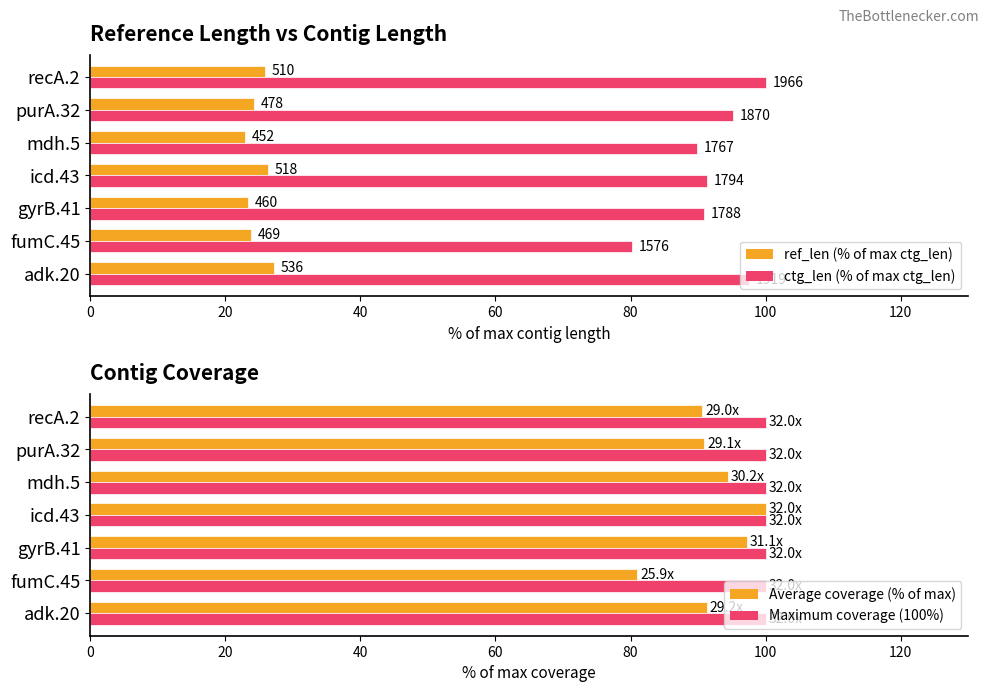

What is the difference between the Average coverage (% of max) values at icd.43 and fumC.45?

19.1